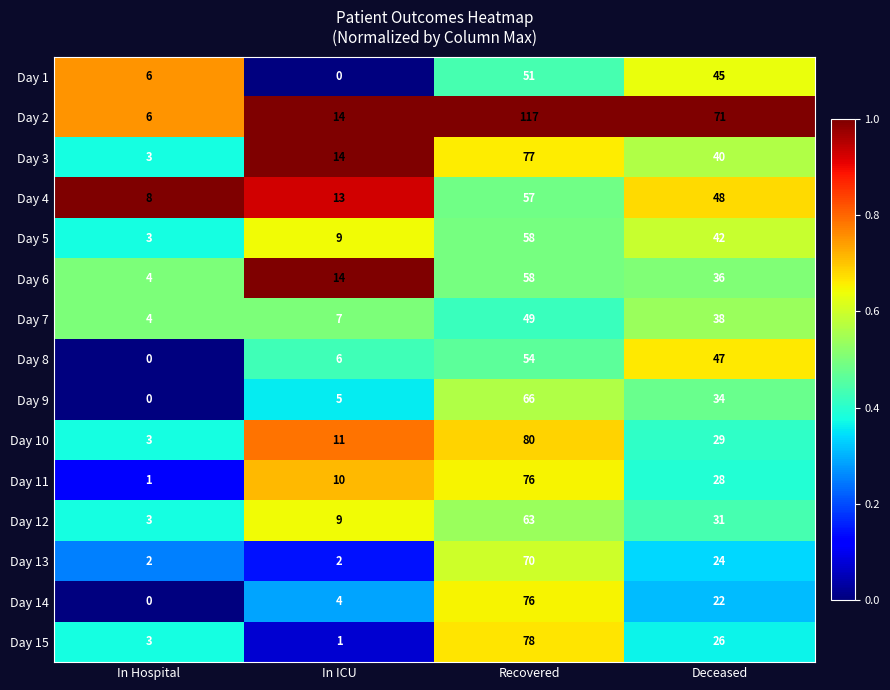

Rank the categories by Day 1 value from lowest to highest.

In ICU, In Hospital, Deceased, Recovered